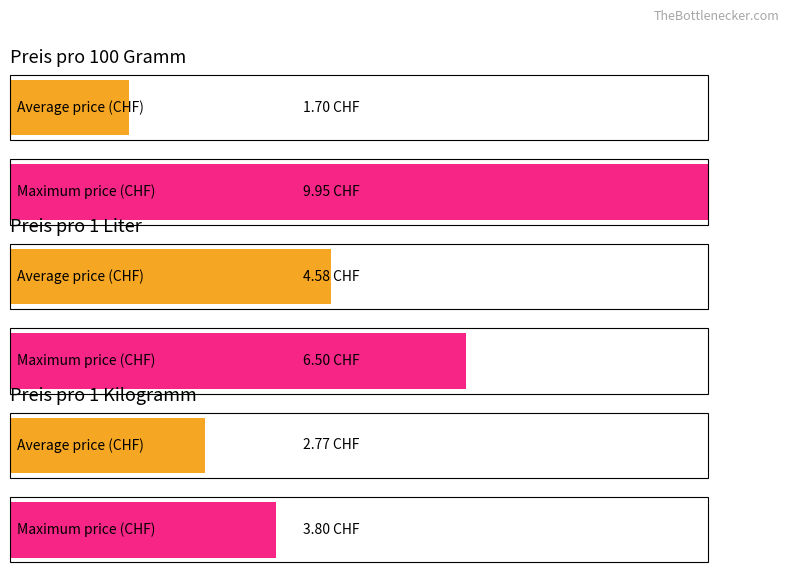

Are the bars horizontal?

Yes